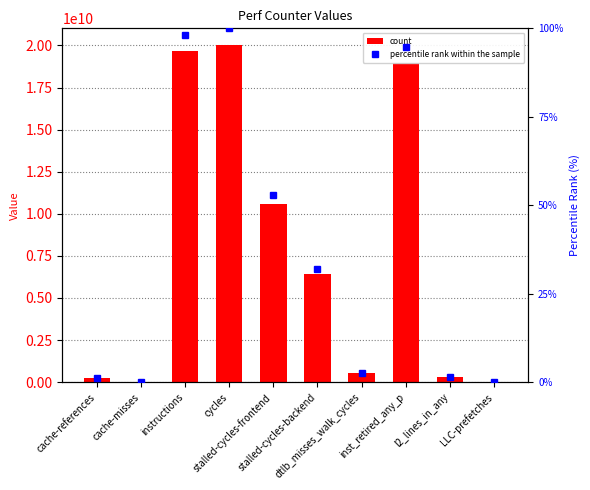

What is the label of the 9th bar from the left?

l2_lines_in_any